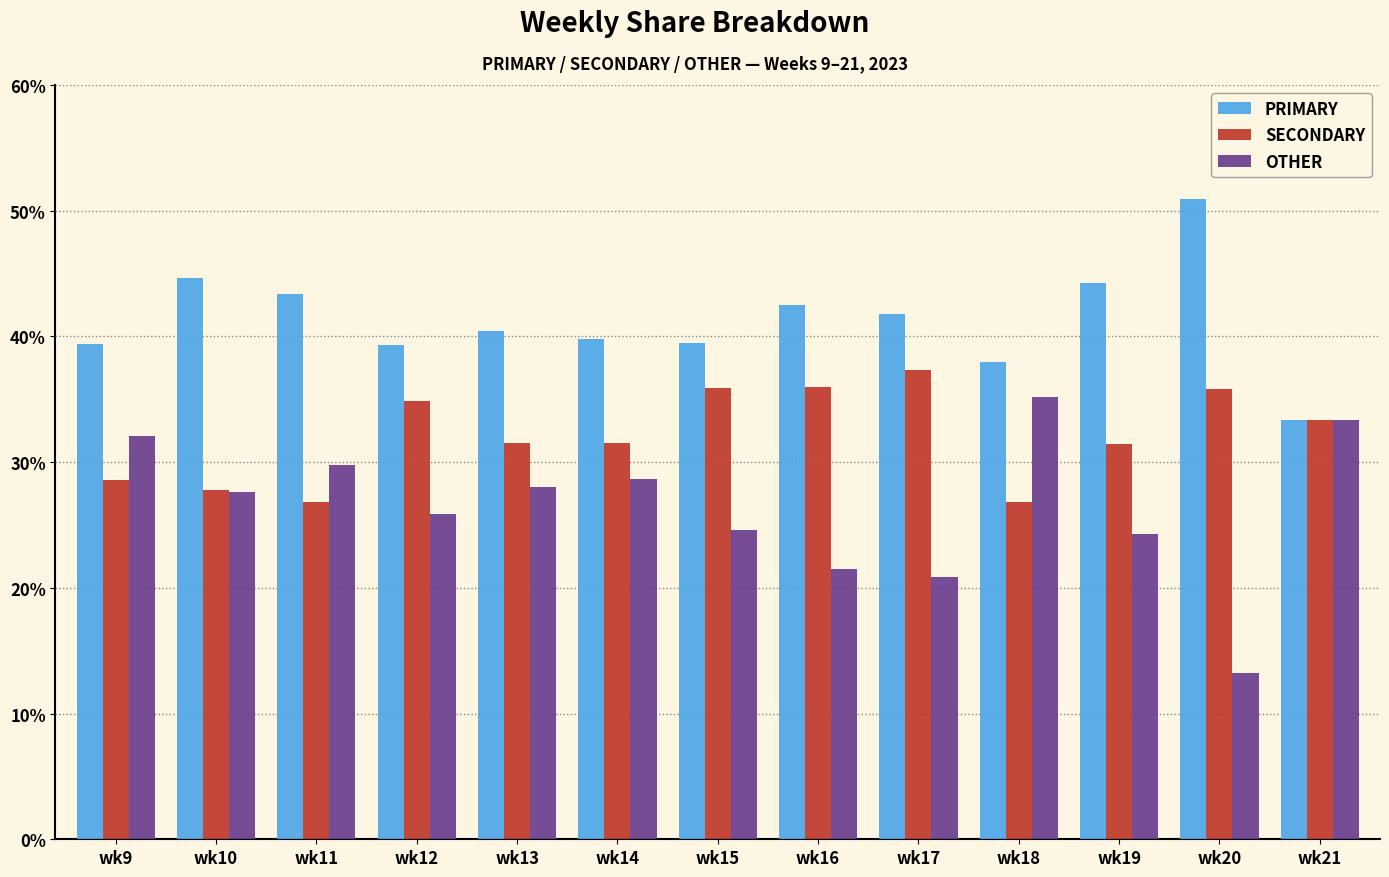

Which series has the largest total across all categories?

PRIMARY